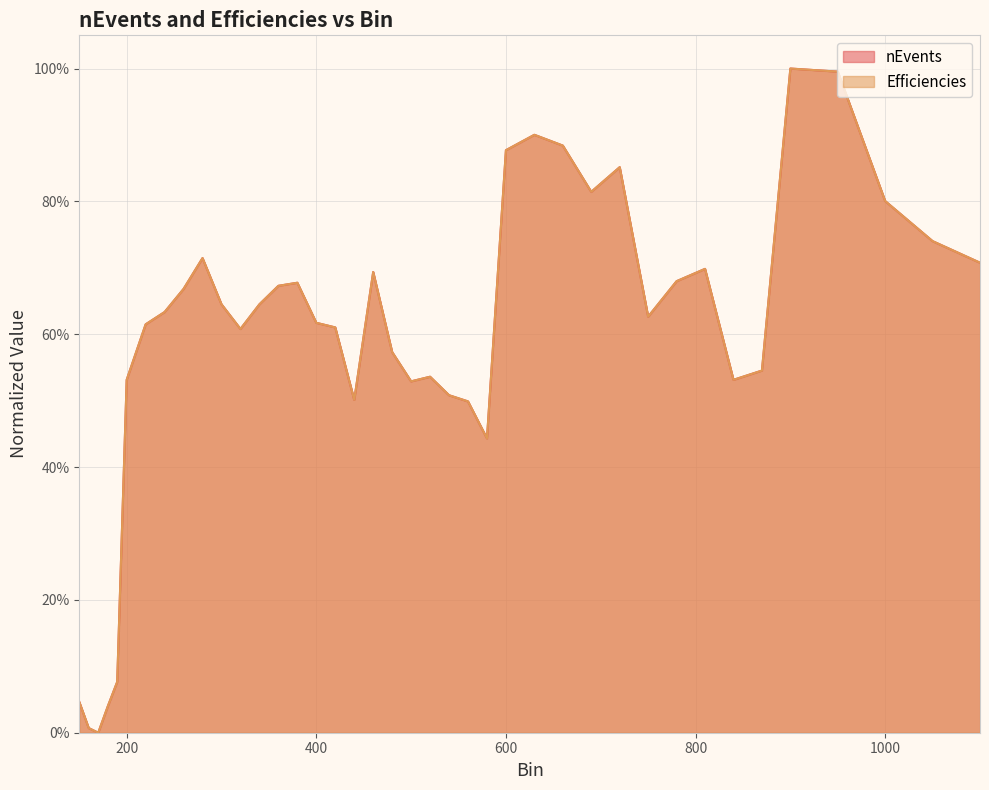

How many series are shown in this chart?

2